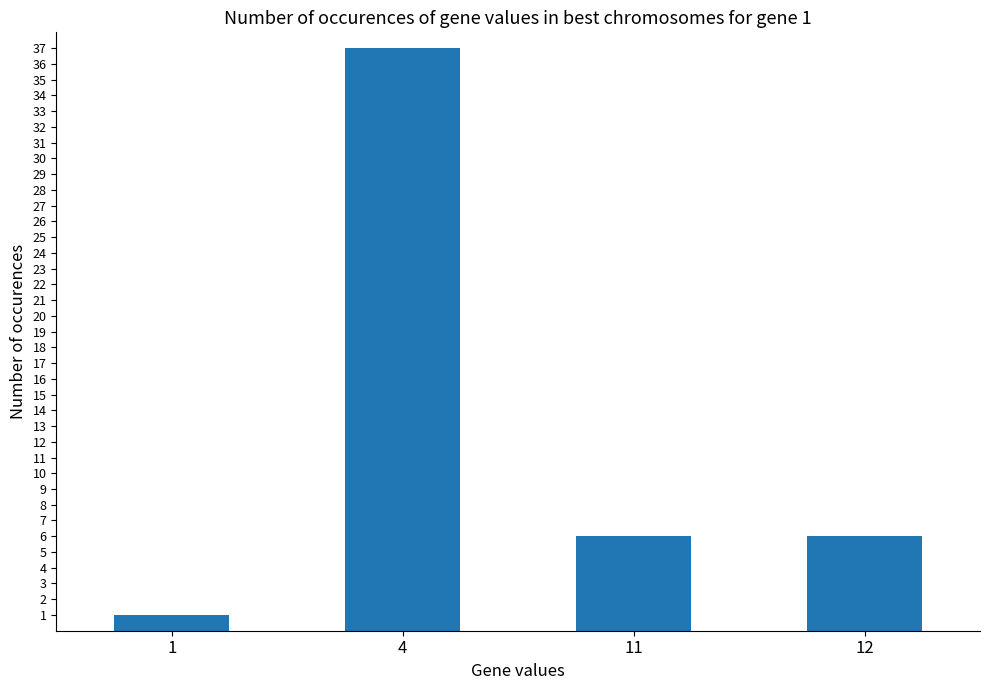

Which category has the lowest value across all series?

1